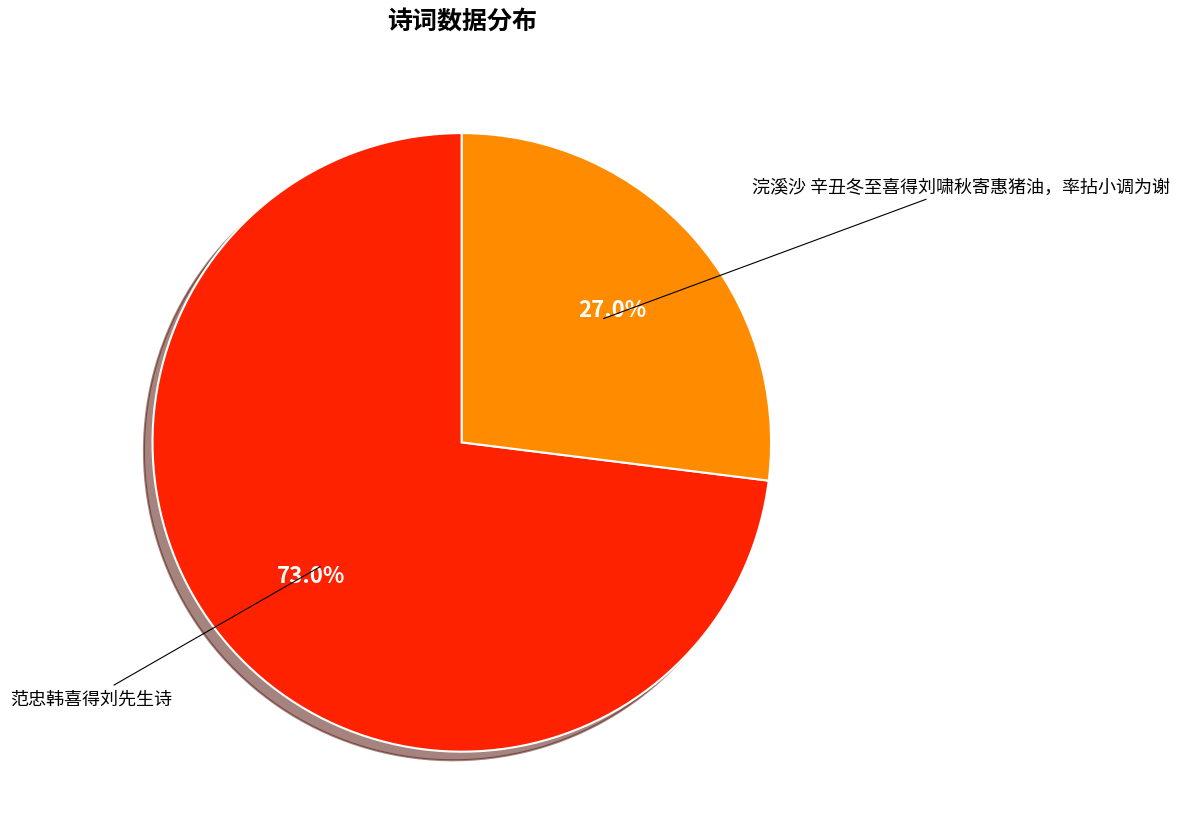

To the nearest percent, what is the difference between the 浣溪沙 辛丑冬至喜得刘啸秋寄惠猪油，率拈小调为谢 and 范忠韩喜得刘先生诗 slice percentages?

46%